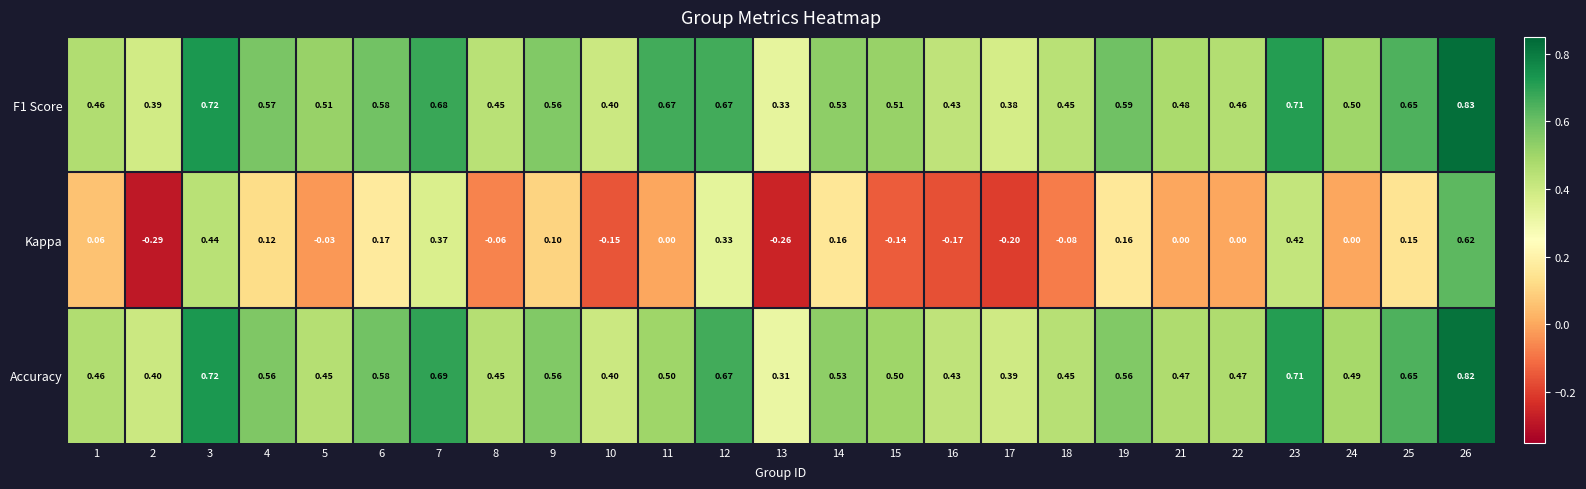

Between 16 and 19, which series saw the biggest shift?

Kappa